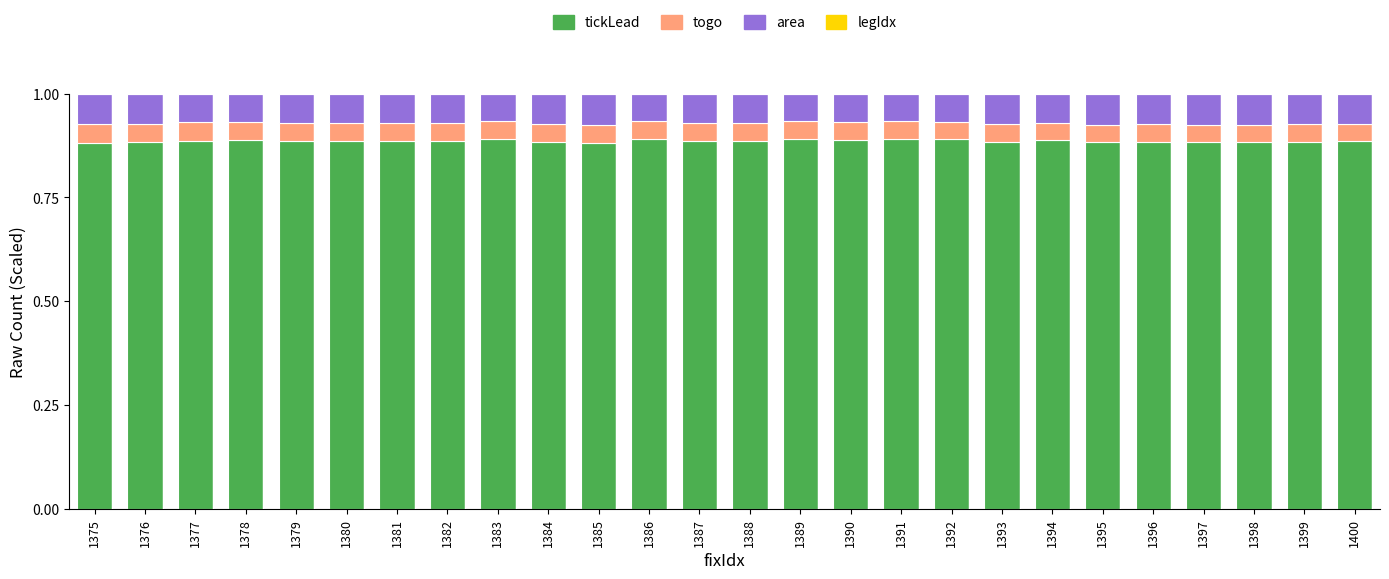

Count the number of data series in this chart.

3